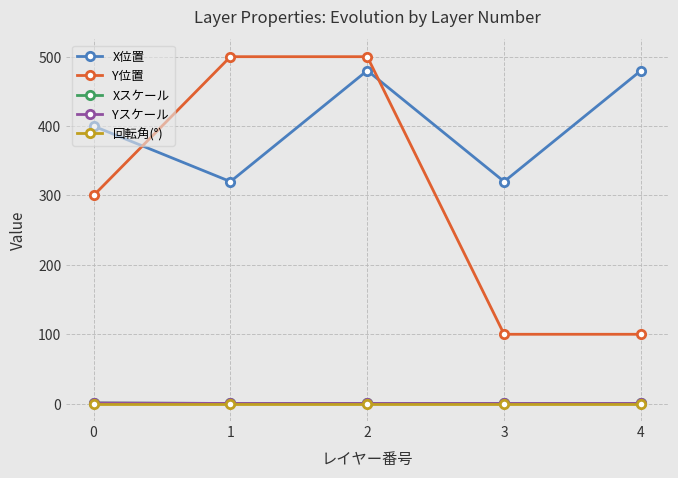

At which label does Y位置 reach its peak?

1